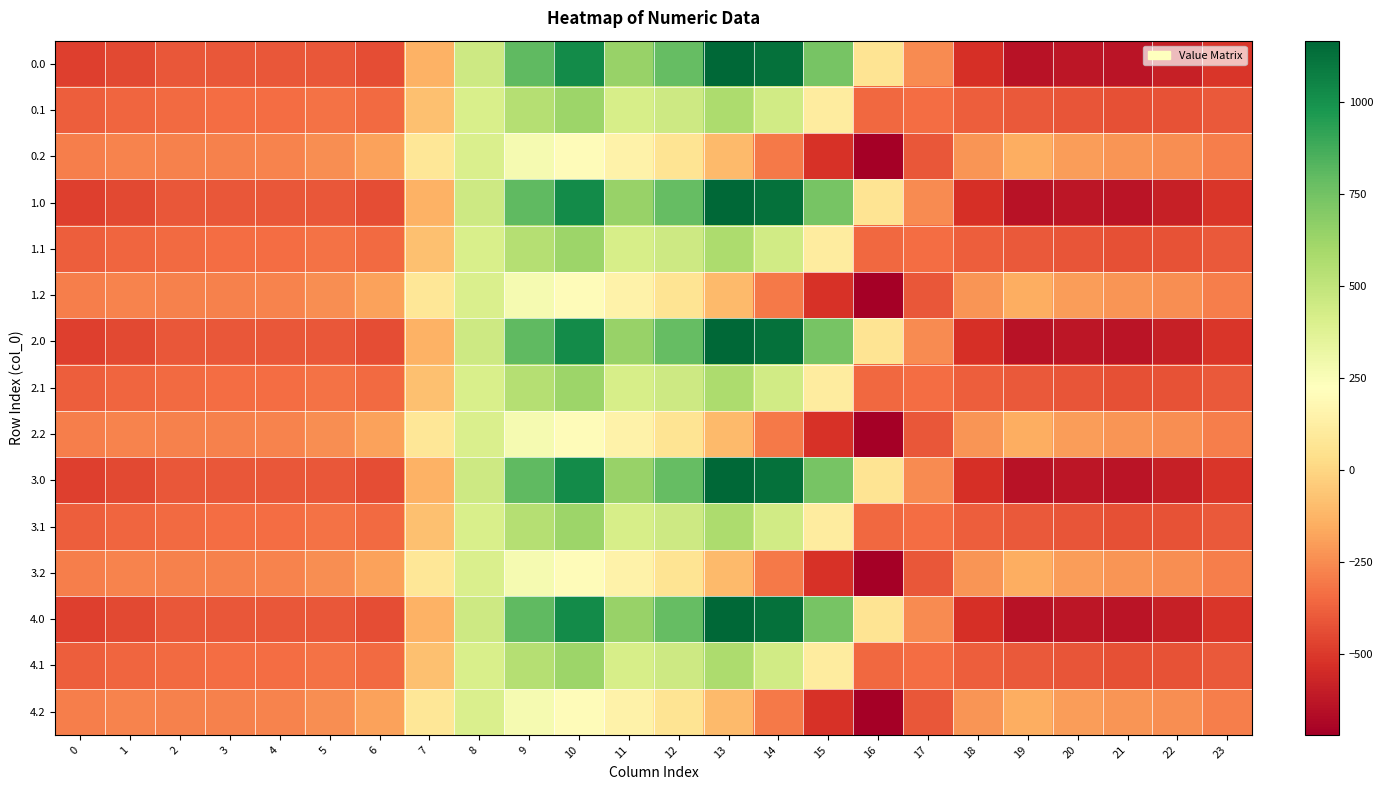

Reading left to right, transcribe all the data shown in this chart.

0.0: 0=-482.0	1=-449.5	2=-410.3	3=-404.4	4=-404.9	5=-410.8	6=-435.0	7=-136.4	8=454.2	9=804.0	10=1023.2	11=640.9	12=784.4	13=1167.2	14=1128.3	15=739.0	16=67.6	17=-250.3	18=-529.6	19=-644.5	20=-629.9	21=-638.4	22=-592.3	23=-511.3
0.1: 0=-384.6	1=-361.1	2=-347.9	3=-342.7	4=-339.6	5=-329.5	6=-345.2	7=-81.6	8=412.6	9=542.1	10=628.1	11=415.4	12=456.1	13=574.0	14=438.6	15=111.1	16=-353.7	17=-340.1	18=-388.5	19=-399.7	20=-414.5	21=-432.4	22=-419.9	23=-399.4
0.2: 0=-287.1	1=-272.7	2=-285.5	3=-281.0	4=-274.4	5=-248.1	6=-187.1	7=77.9	8=407.2	9=271.1	10=202.5	11=149.1	12=65.2	13=-104.4	14=-301.9	15=-522.2	16=-721.2	17=-409.5	18=-223.1	19=-151.1	20=-199.2	21=-226.4	22=-247.4	23=-287.5
1.0: 0=-482.0	1=-449.5	2=-410.3	3=-404.4	4=-404.9	5=-410.8	6=-435.0	7=-136.4	8=454.2	9=804.0	10=1023.2	11=640.9	12=784.4	13=1167.2	14=1128.3	15=739.0	16=67.6	17=-250.3	18=-529.6	19=-644.5	20=-629.9	21=-638.4	22=-592.3	23=-511.3
1.1: 0=-384.6	1=-361.1	2=-347.9	3=-342.7	4=-339.6	5=-329.5	6=-345.2	7=-81.6	8=412.6	9=542.1	10=628.1	11=415.4	12=456.1	13=574.0	14=438.6	15=111.1	16=-353.7	17=-340.1	18=-388.5	19=-399.7	20=-414.5	21=-432.4	22=-419.9	23=-399.4
1.2: 0=-287.1	1=-272.7	2=-285.5	3=-281.0	4=-274.4	5=-248.1	6=-187.1	7=77.9	8=407.2	9=271.1	10=202.5	11=149.1	12=65.2	13=-104.4	14=-301.9	15=-522.2	16=-721.2	17=-409.5	18=-223.1	19=-151.1	20=-199.2	21=-226.4	22=-247.4	23=-287.5
2.0: 0=-482.0	1=-449.5	2=-410.3	3=-404.4	4=-404.9	5=-410.8	6=-435.0	7=-136.4	8=454.2	9=804.0	10=1023.2	11=640.9	12=784.4	13=1167.2	14=1128.3	15=739.0	16=67.6	17=-250.3	18=-529.6	19=-644.5	20=-629.9	21=-638.4	22=-592.3	23=-511.3
2.1: 0=-384.6	1=-361.1	2=-347.9	3=-342.7	4=-339.6	5=-329.5	6=-345.2	7=-81.6	8=412.6	9=542.1	10=628.1	11=415.4	12=456.1	13=574.0	14=438.6	15=111.1	16=-353.7	17=-340.1	18=-388.5	19=-399.7	20=-414.5	21=-432.4	22=-419.9	23=-399.4
2.2: 0=-287.1	1=-272.7	2=-285.5	3=-281.0	4=-274.4	5=-248.1	6=-187.1	7=77.9	8=407.2	9=271.1	10=202.5	11=149.1	12=65.2	13=-104.4	14=-301.9	15=-522.2	16=-721.2	17=-409.5	18=-223.1	19=-151.1	20=-199.2	21=-226.4	22=-247.4	23=-287.5
3.0: 0=-482.0	1=-449.5	2=-410.3	3=-404.4	4=-404.9	5=-410.8	6=-435.0	7=-136.4	8=454.2	9=804.0	10=1023.2	11=640.9	12=784.4	13=1167.2	14=1128.3	15=739.0	16=67.6	17=-250.3	18=-529.6	19=-644.5	20=-629.9	21=-638.4	22=-592.3	23=-511.3
3.1: 0=-384.6	1=-361.1	2=-347.9	3=-342.7	4=-339.6	5=-329.5	6=-345.2	7=-81.6	8=412.6	9=542.1	10=628.1	11=415.4	12=456.1	13=574.0	14=438.6	15=111.1	16=-353.7	17=-340.1	18=-388.5	19=-399.7	20=-414.5	21=-432.4	22=-419.9	23=-399.4
3.2: 0=-287.1	1=-272.7	2=-285.5	3=-281.0	4=-274.4	5=-248.1	6=-187.1	7=77.9	8=407.2	9=271.1	10=202.5	11=149.1	12=65.2	13=-104.4	14=-301.9	15=-522.2	16=-721.2	17=-409.5	18=-223.1	19=-151.1	20=-199.2	21=-226.4	22=-247.4	23=-287.5
4.0: 0=-482.0	1=-449.5	2=-410.3	3=-404.4	4=-404.9	5=-410.8	6=-435.0	7=-136.4	8=454.2	9=804.0	10=1023.2	11=640.9	12=784.4	13=1167.2	14=1128.3	15=739.0	16=67.6	17=-250.3	18=-529.6	19=-644.5	20=-629.9	21=-638.4	22=-592.3	23=-511.3
4.1: 0=-384.6	1=-361.1	2=-347.9	3=-342.7	4=-339.6	5=-329.5	6=-345.2	7=-81.6	8=412.6	9=542.1	10=628.1	11=415.4	12=456.1	13=574.0	14=438.6	15=111.1	16=-353.7	17=-340.1	18=-388.5	19=-399.7	20=-414.5	21=-432.4	22=-419.9	23=-399.4
4.2: 0=-287.1	1=-272.7	2=-285.5	3=-281.0	4=-274.4	5=-248.1	6=-187.1	7=77.9	8=407.2	9=271.1	10=202.5	11=149.1	12=65.2	13=-104.4	14=-301.9	15=-522.2	16=-721.2	17=-409.5	18=-223.1	19=-151.1	20=-199.2	21=-226.4	22=-247.4	23=-287.5